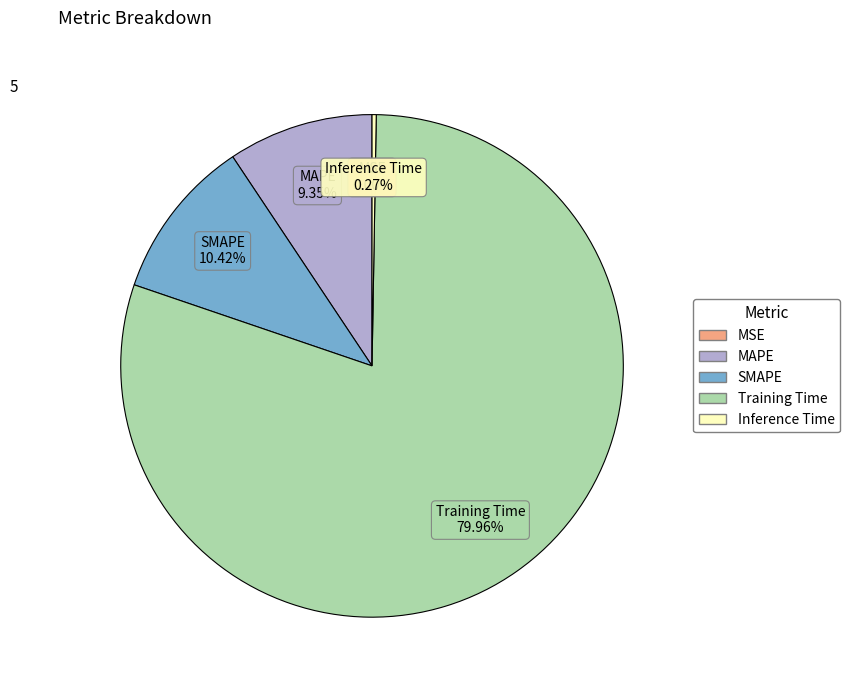

Which category accounts for the majority?

Training Time